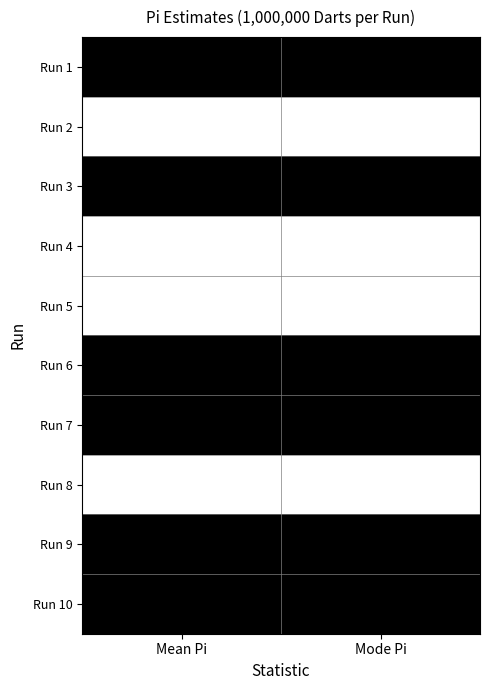

Where is Run 9 nearest to the value 3?

Mean Pi